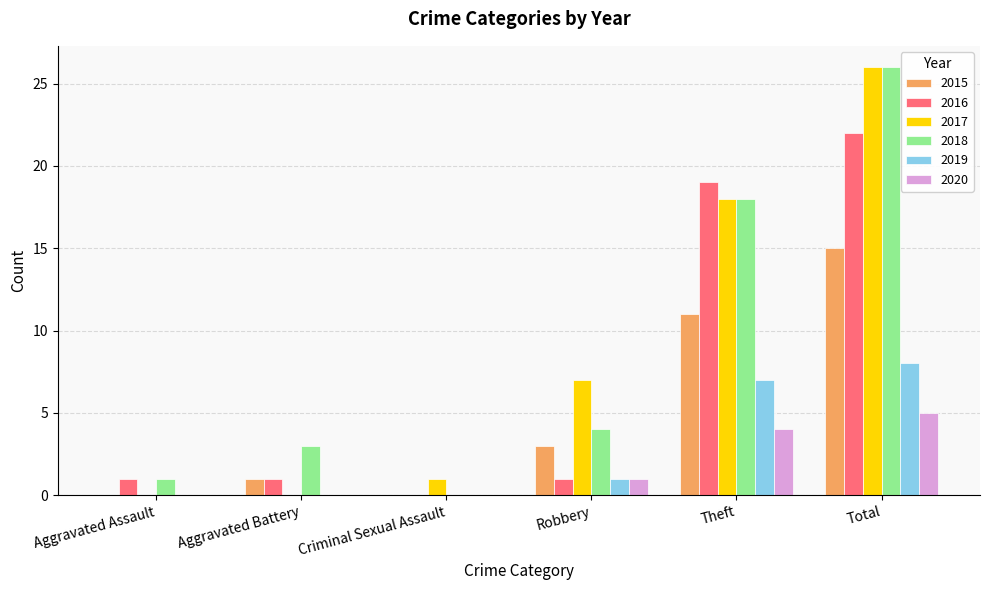

Where is 2016 nearest to the value 11?

Theft